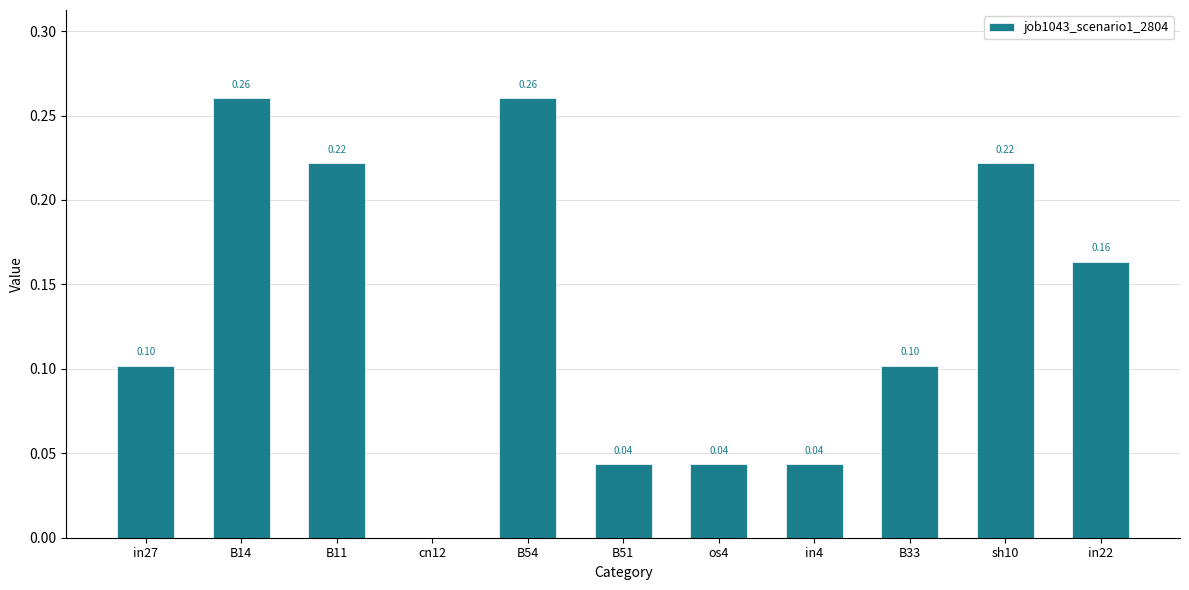

What is the average value?

0.1